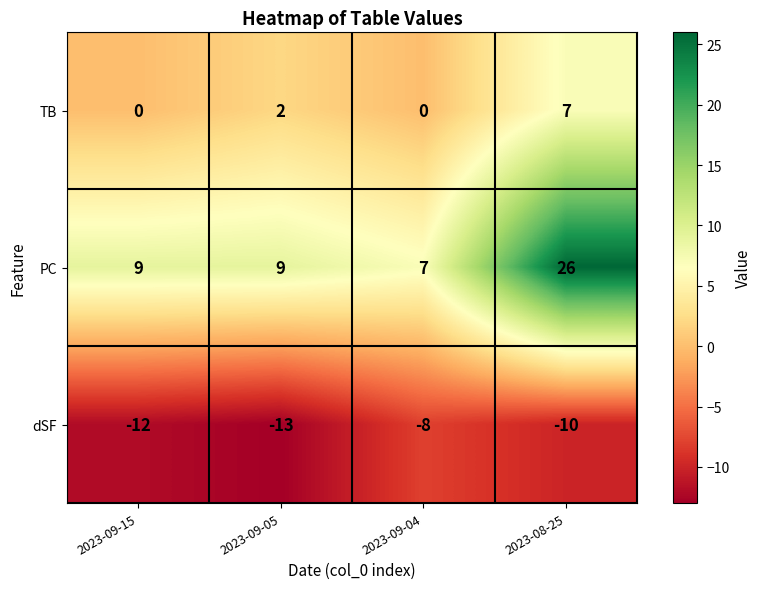

What is the sum of all TB values?

9